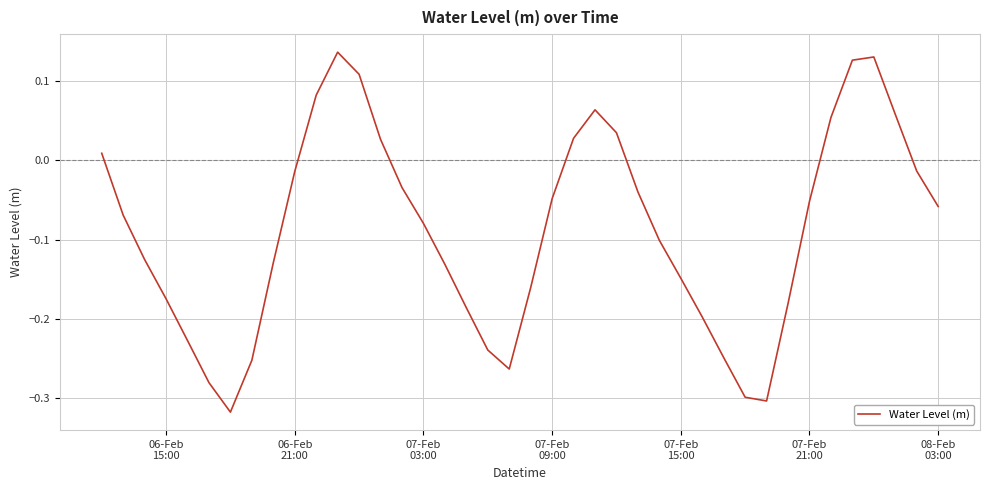

What is the difference between the maximum and minimum values?

0.5